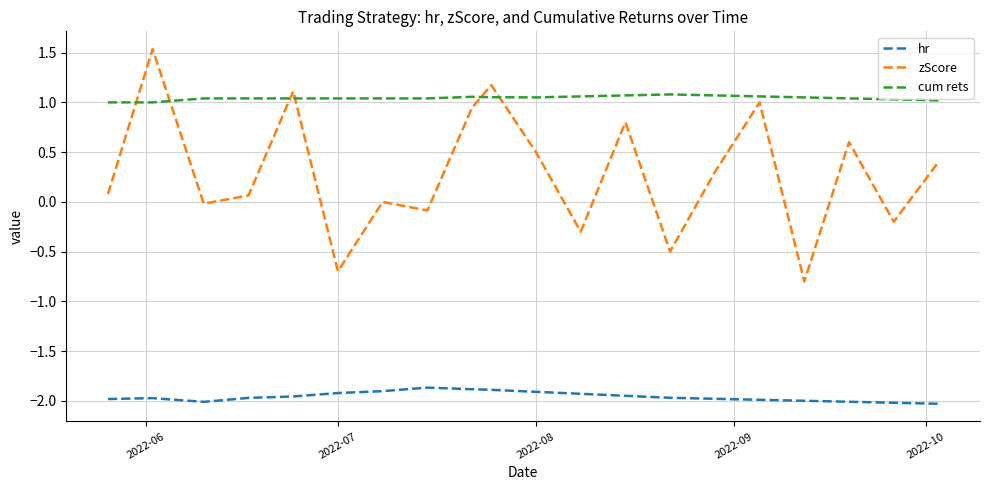

What is the maximum value for zScore?

1.5